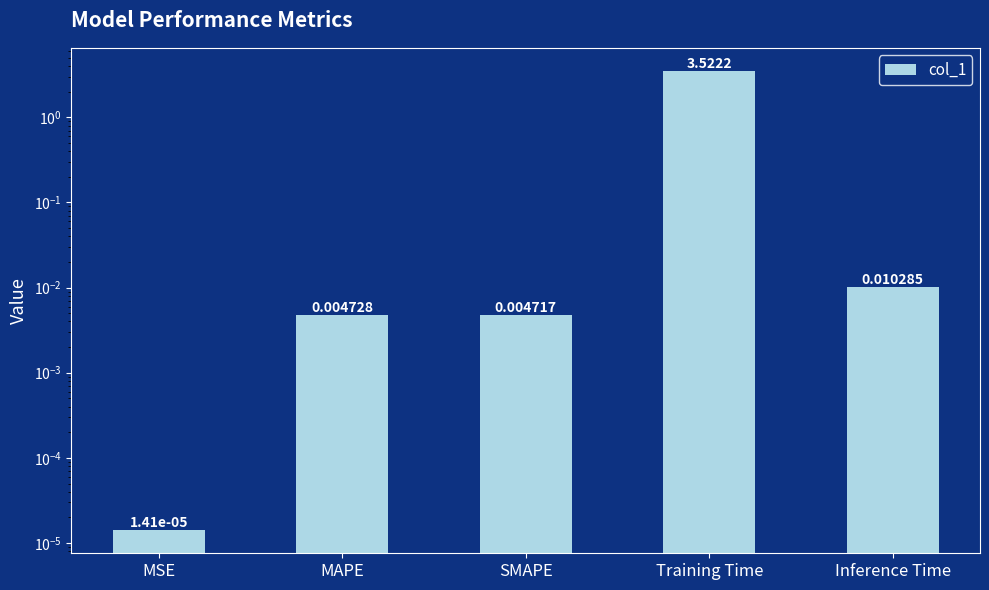

What is the label of the 3rd bar from the right?

SMAPE